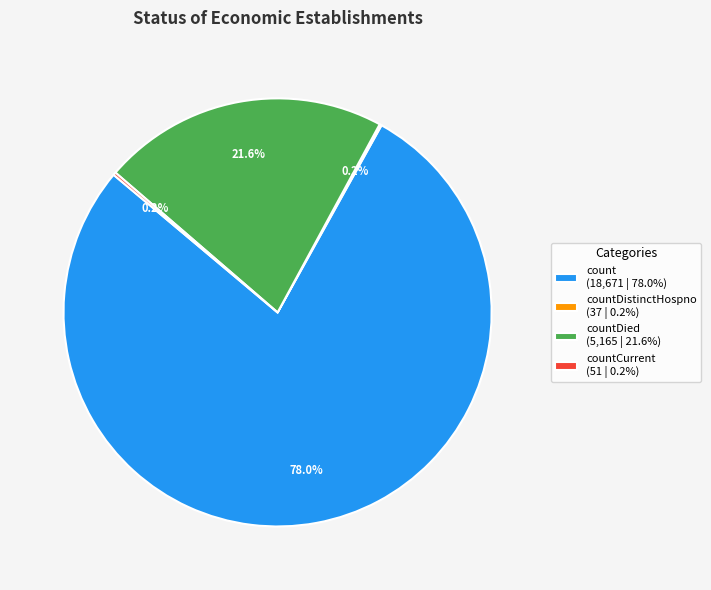

Between count (18,671 | 78.0%) and countDied (5,165 | 21.6%), which is larger?

count (18,671 | 78.0%)